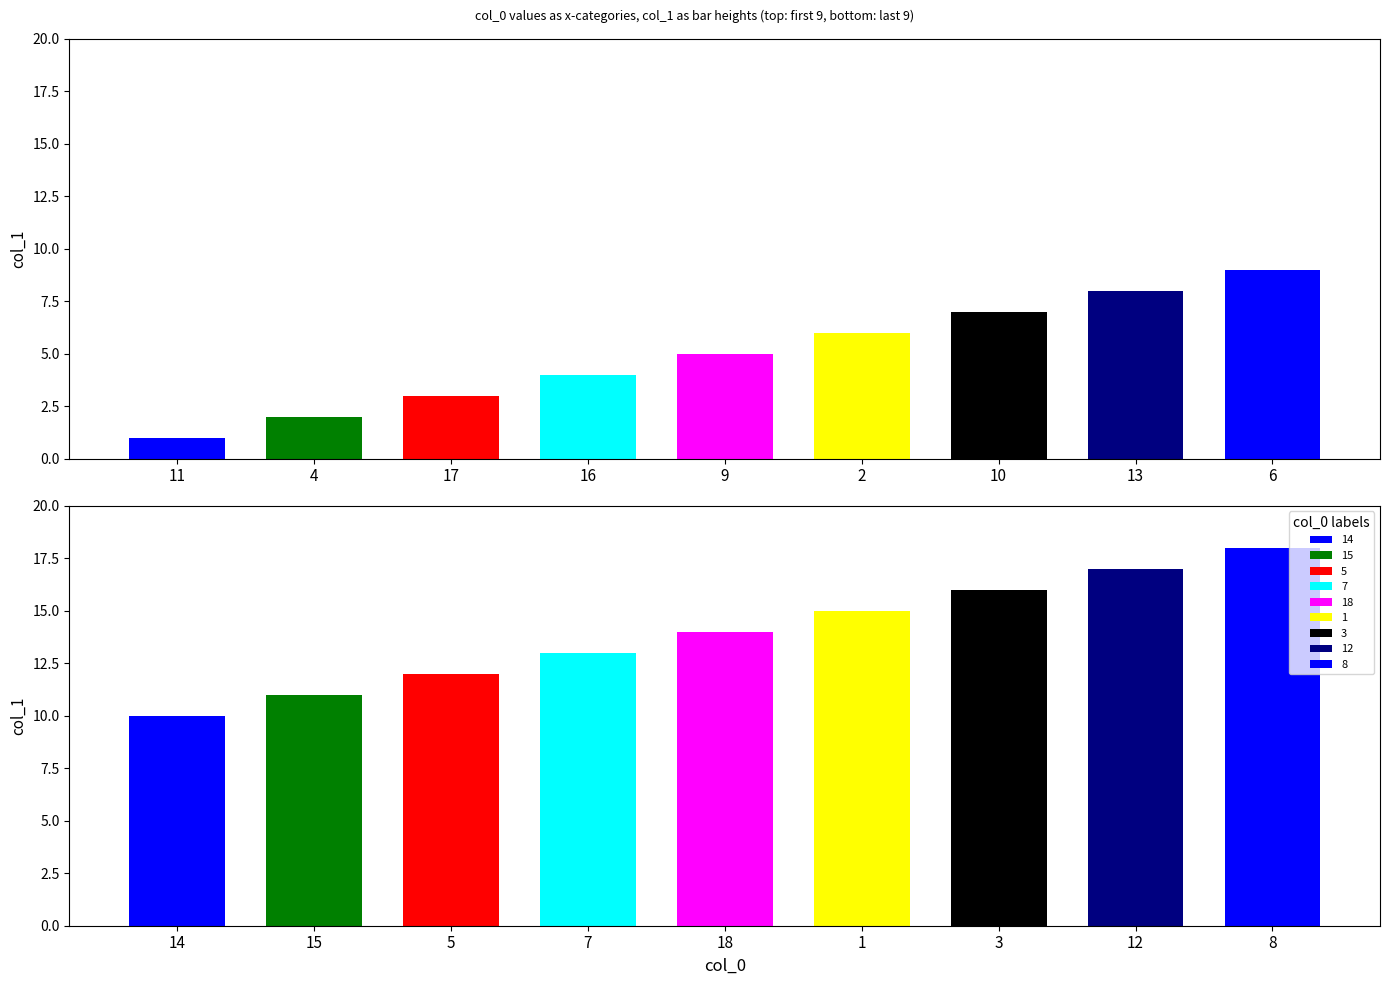

Which label corresponds to the largest value in the chart?

8